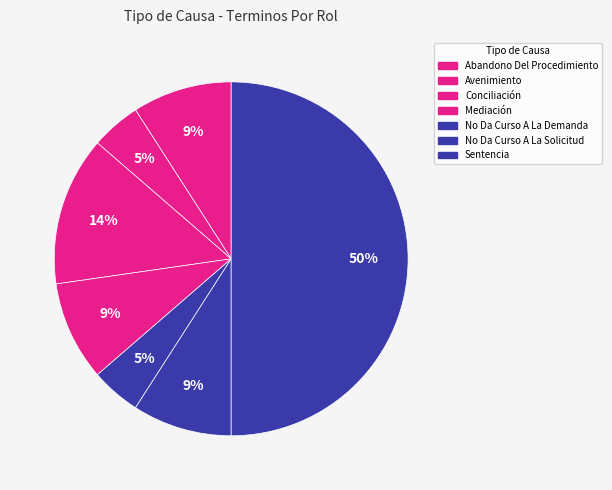

What is the change in value from Avenimiento to No Da Curso A La Solicitud?

+1